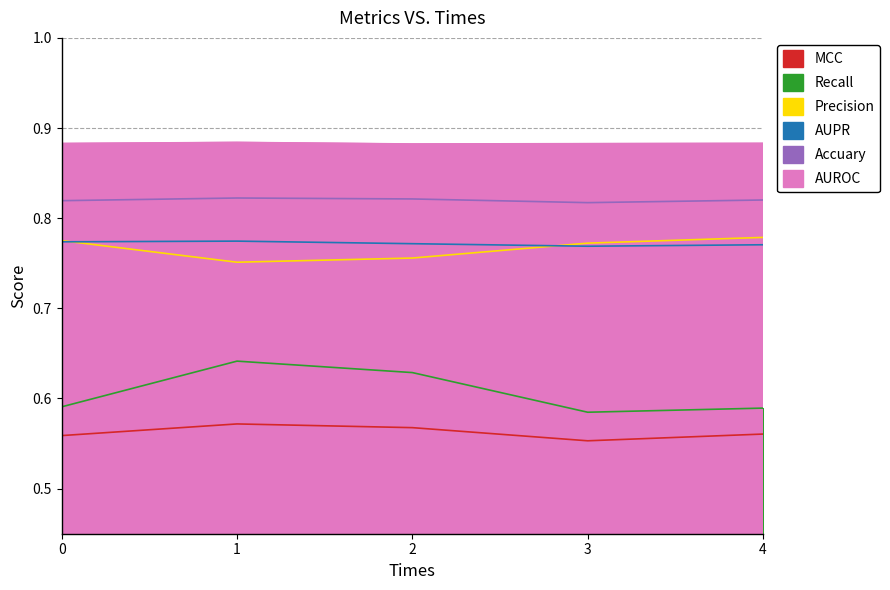

True or false: AUPR and Recall cross at least once.

False